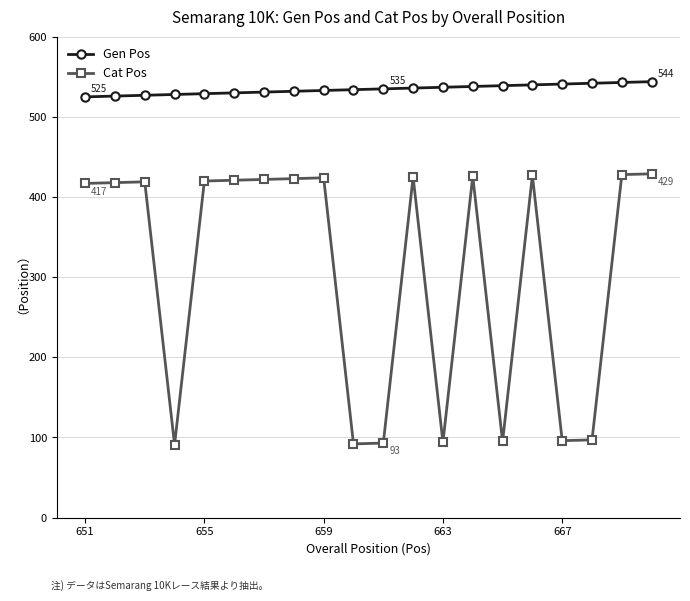

True or false: Cat Pos and Gen Pos cross at least once.

False